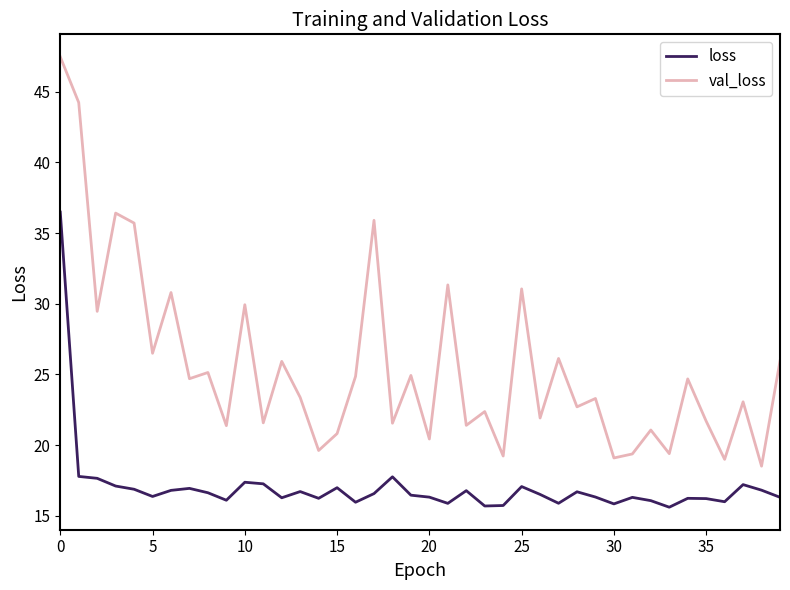

Count the number of categories in the chart.

40